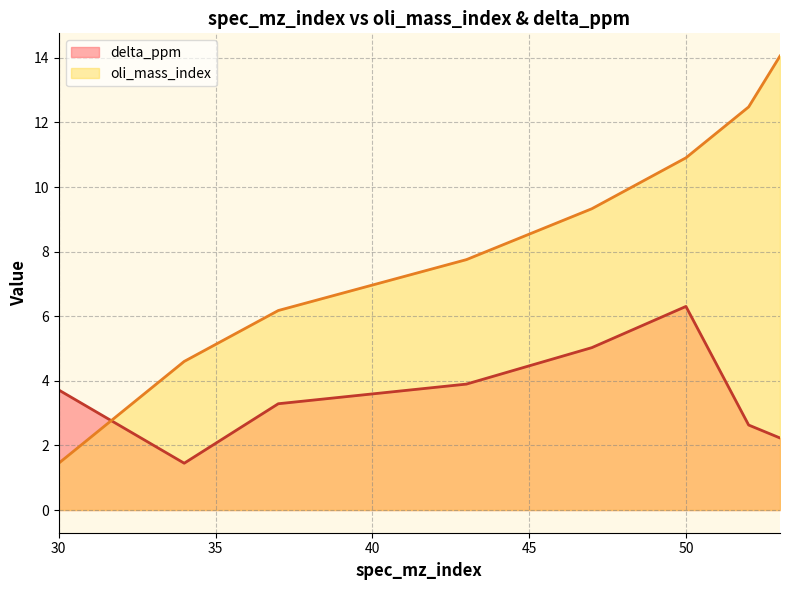

How many data points in oli_mass_index are less than 9?

4